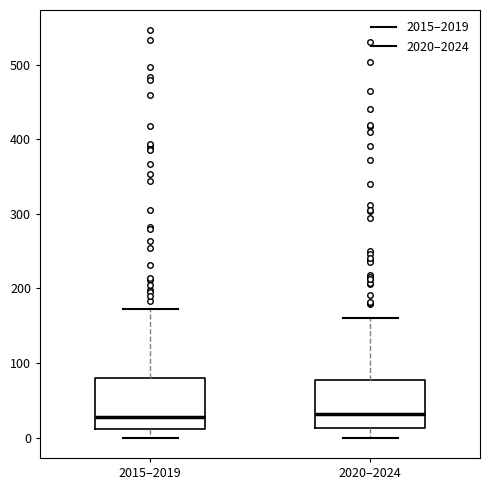

Reading left to right, read every box against the y-axis: the position of its median line, the range the box covers, and the ends of its whiskers. The values are not printed on the chart, so give them approximately, as read against the axis.

2015–2019: median 30, box 10 to 80, whiskers 0 to 170
2020–2024: median 30, box 10 to 80, whiskers 0 to 160